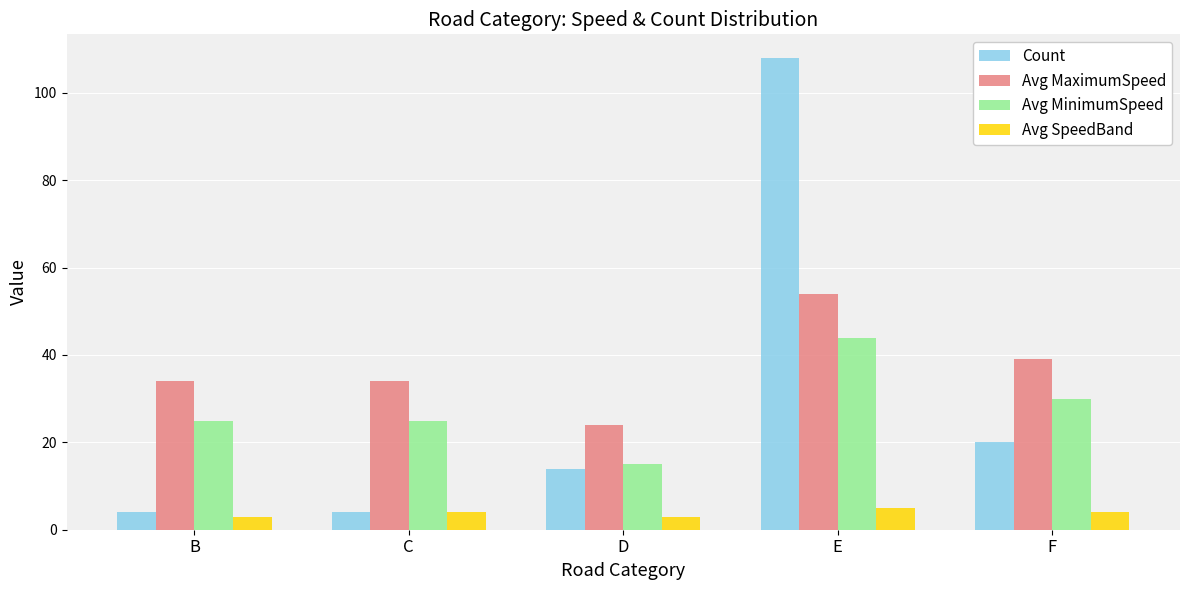

What is the difference between the second highest and minimum values in the Avg MinimumSpeed series?

15